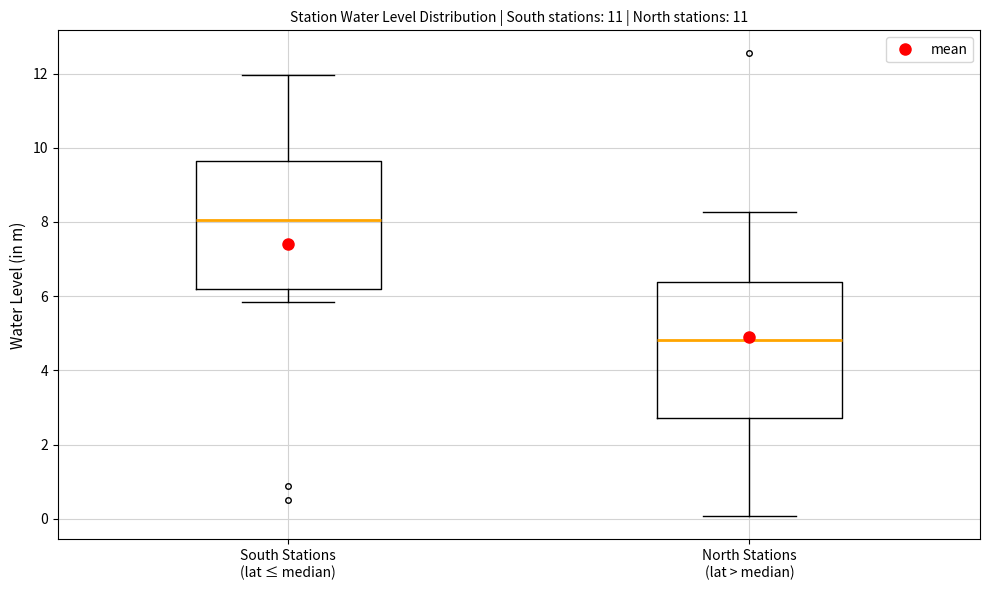

Reading left to right, read every box against the y-axis: the position of its median line, the range the box covers, and the ends of its whiskers. The values are not printed on the chart, so give them approximately, as read against the axis.

South Stations (lat ≤ median): median 8.0, box 6.2 to 9.6, whiskers 5.8 to 12.0
North Stations (lat > median): median 4.8, box 2.8 to 6.4, whiskers 0.0 to 8.2